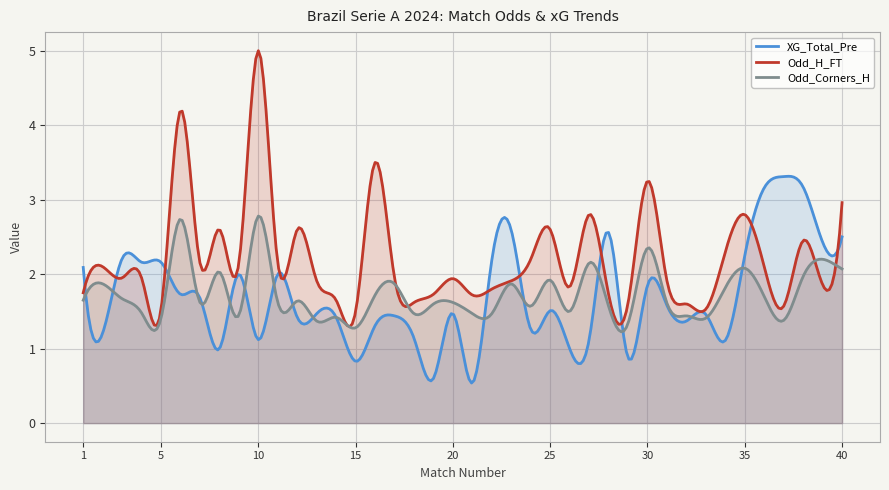

What is the highest value of the Odd_H_FT series?

5.0